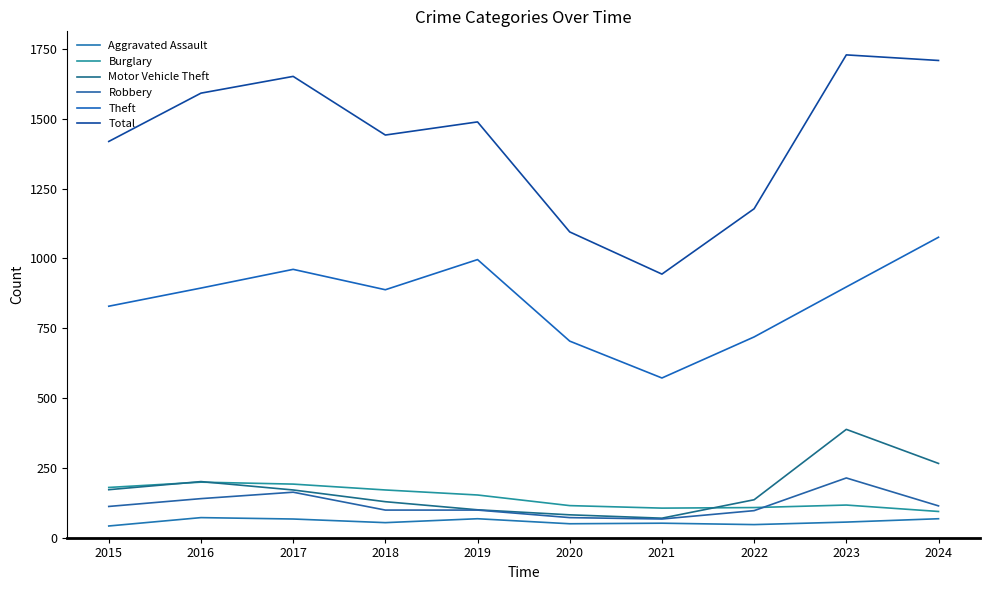

What is the value of the Motor Vehicle Theft point at the 1st from the left?

172